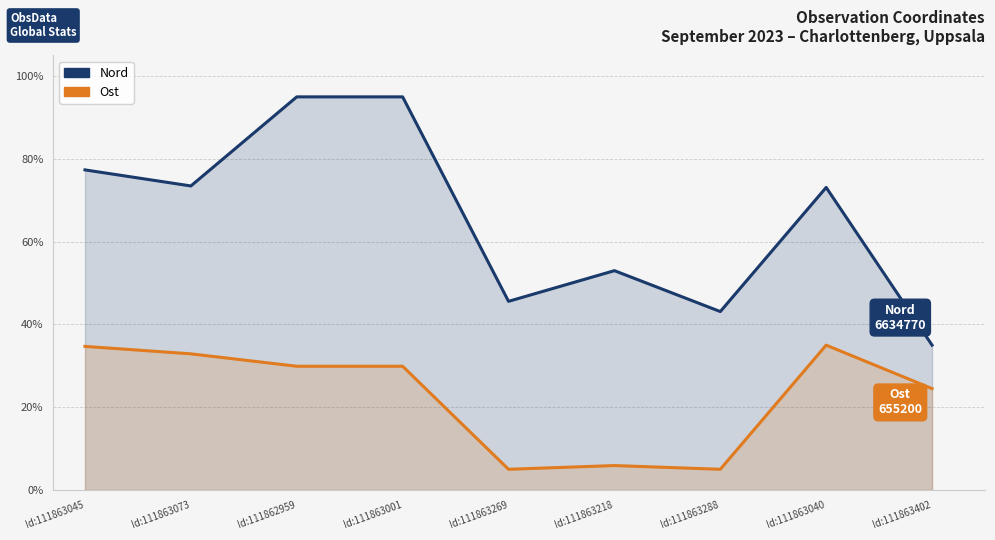

List the series in order of their peak value, highest first.

Nord, Ost